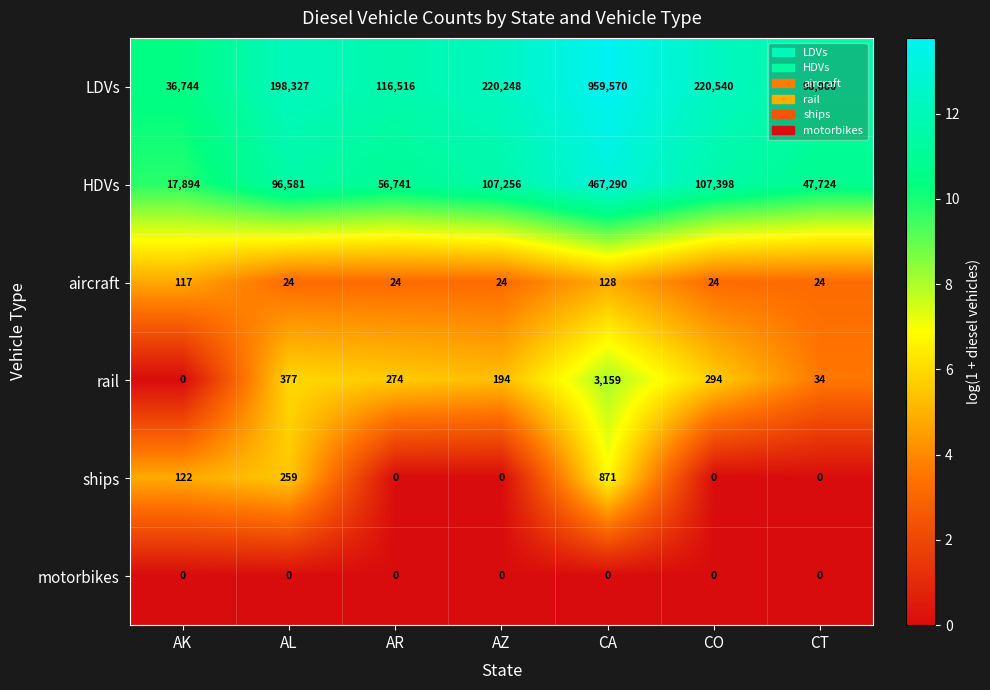

List the labels in order of rail value, largest first.

CA, AL, CO, AR, AZ, CT, AK